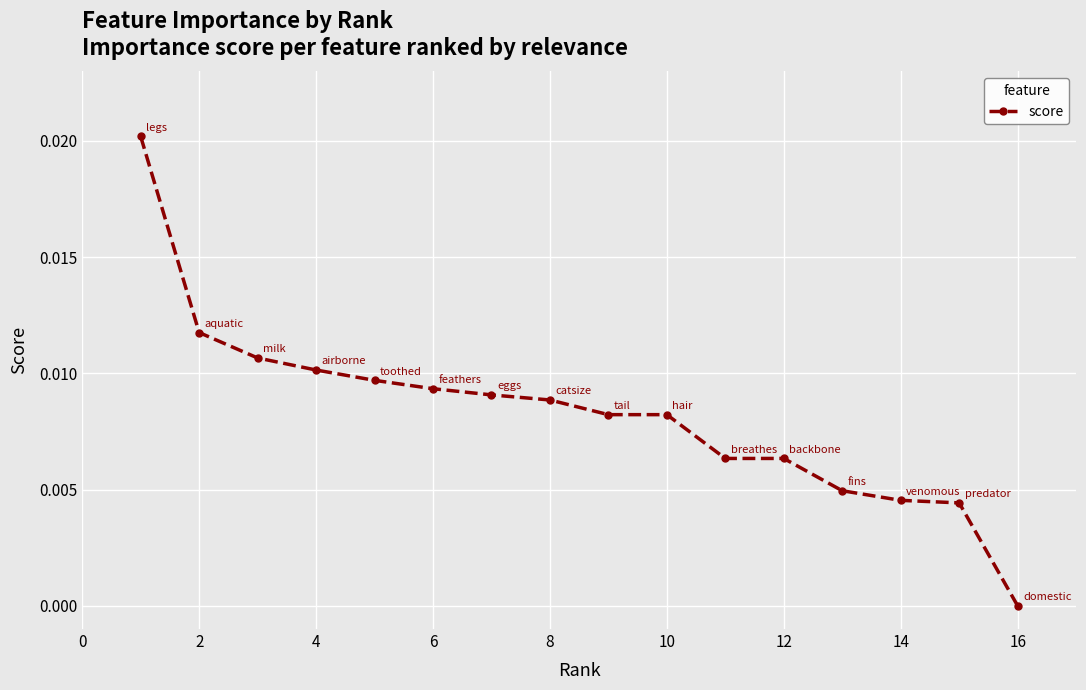

At which category does the chart reach its minimum across all series?

16